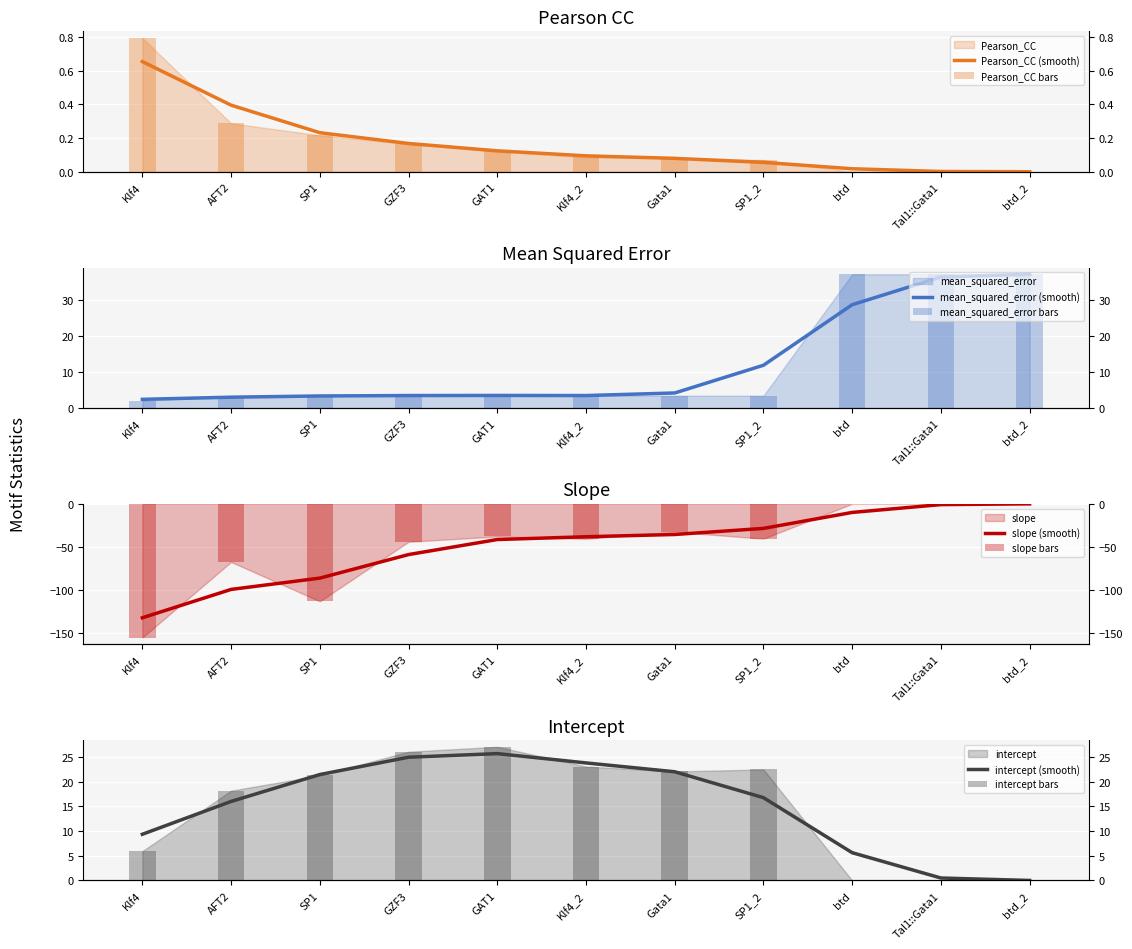

Does the chart contain stacked bars?

No